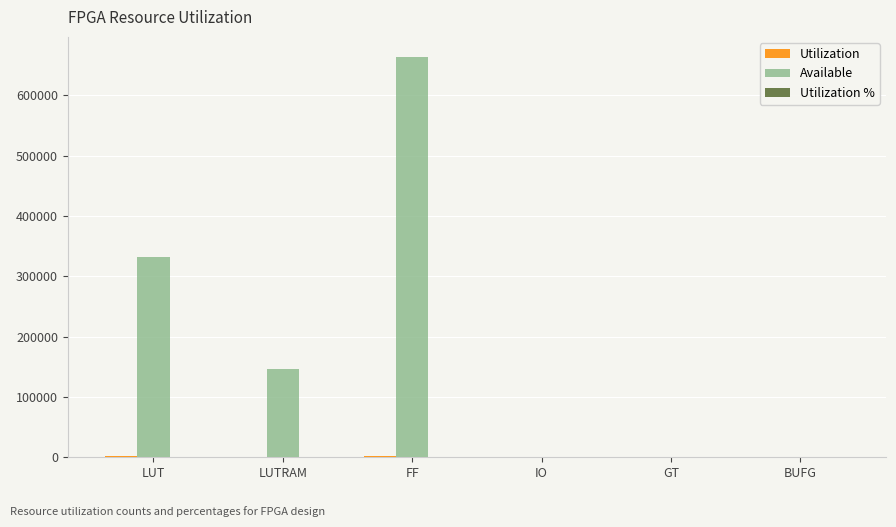

At which category is the sum across all series the highest?

FF